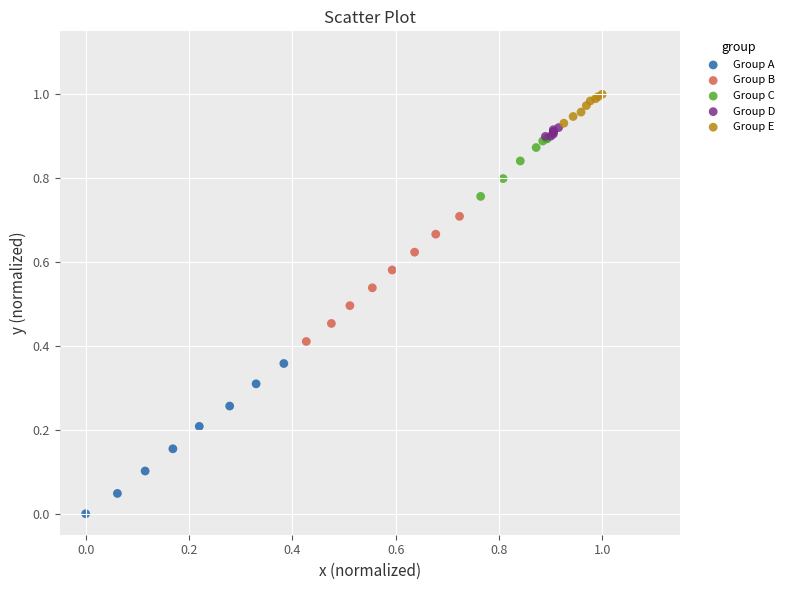

What are all the series names shown in the legend?

Group A, Group B, Group C, Group D, Group E